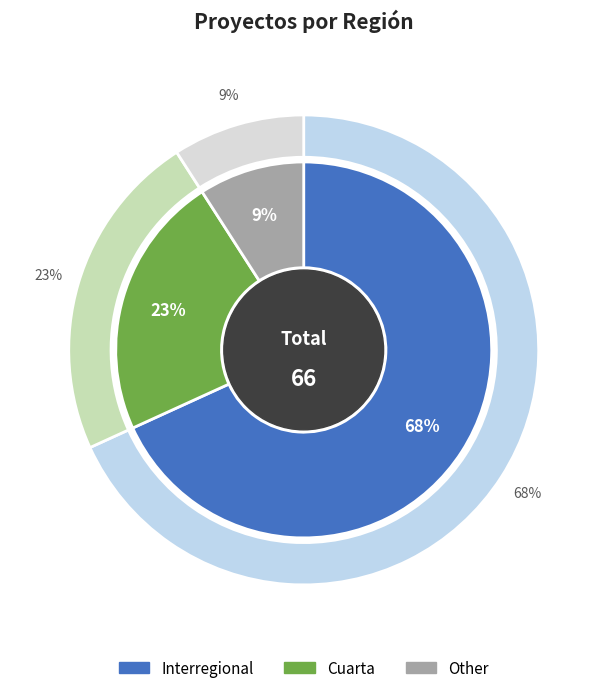

To the nearest percent, what is the difference between the Other and Interregional slice percentages?

59%